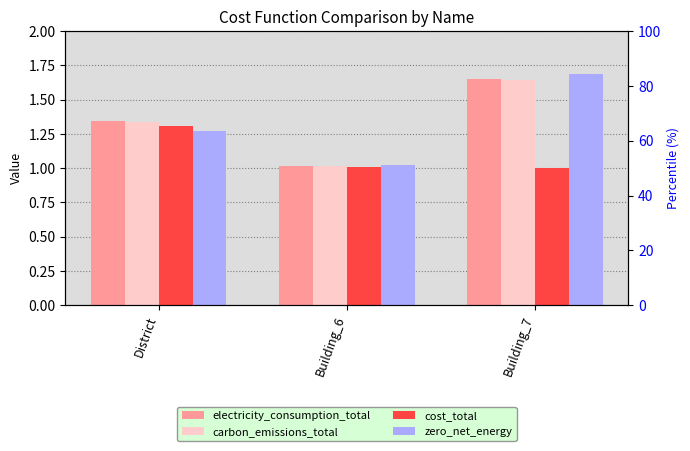

What is the lowest value of the carbon_emissions_total series?

1.0